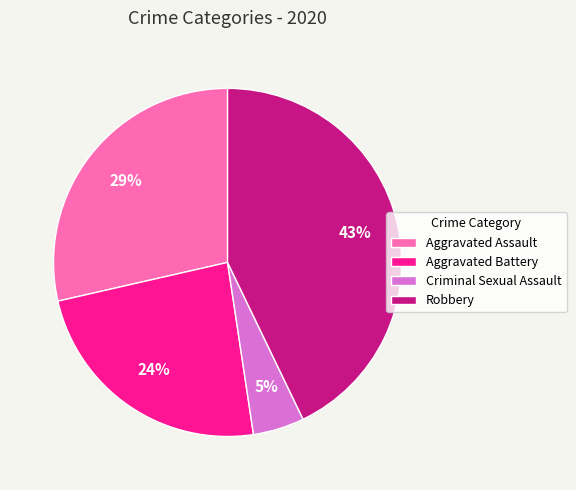

Does any single category account for the majority?

No